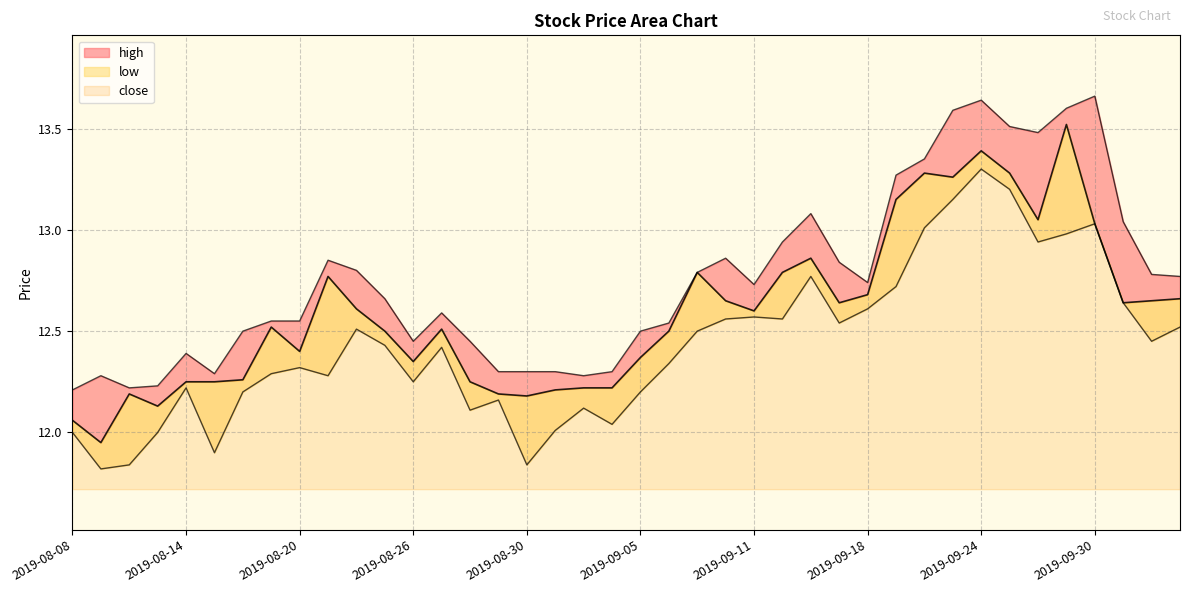

True or false: low and close intersect in this chart.

False